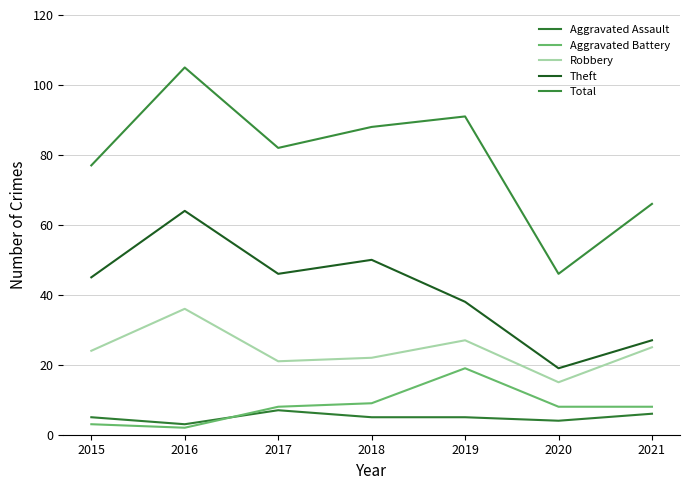

The value of Total at 2015 is 103. True or false?

False